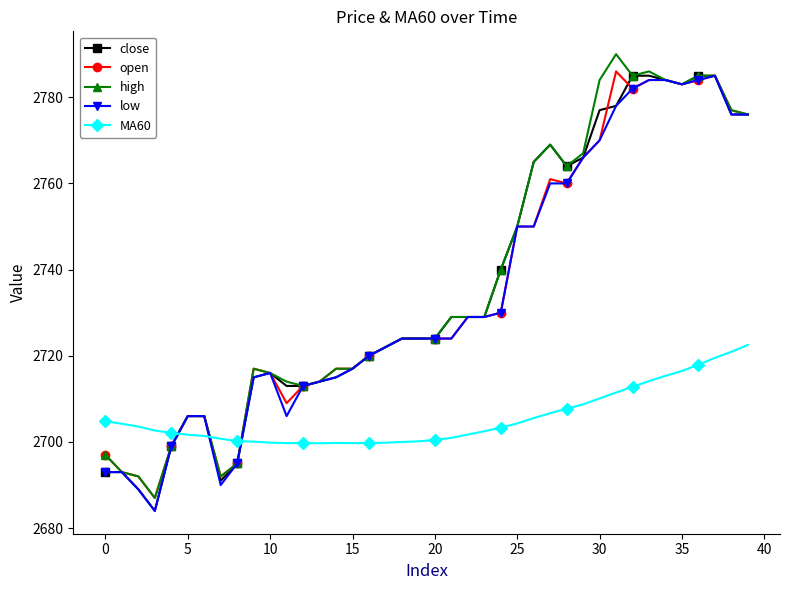

True or false: close has more than 1 points higher than both neighbors.

True